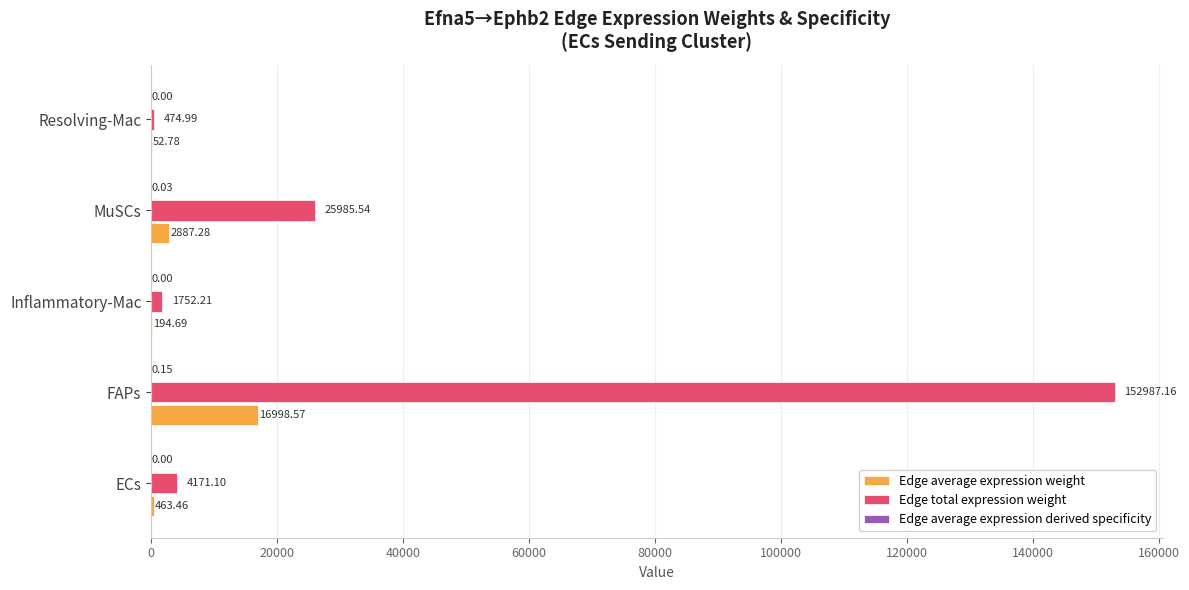

Which category has the highest value across all series?

FAPs